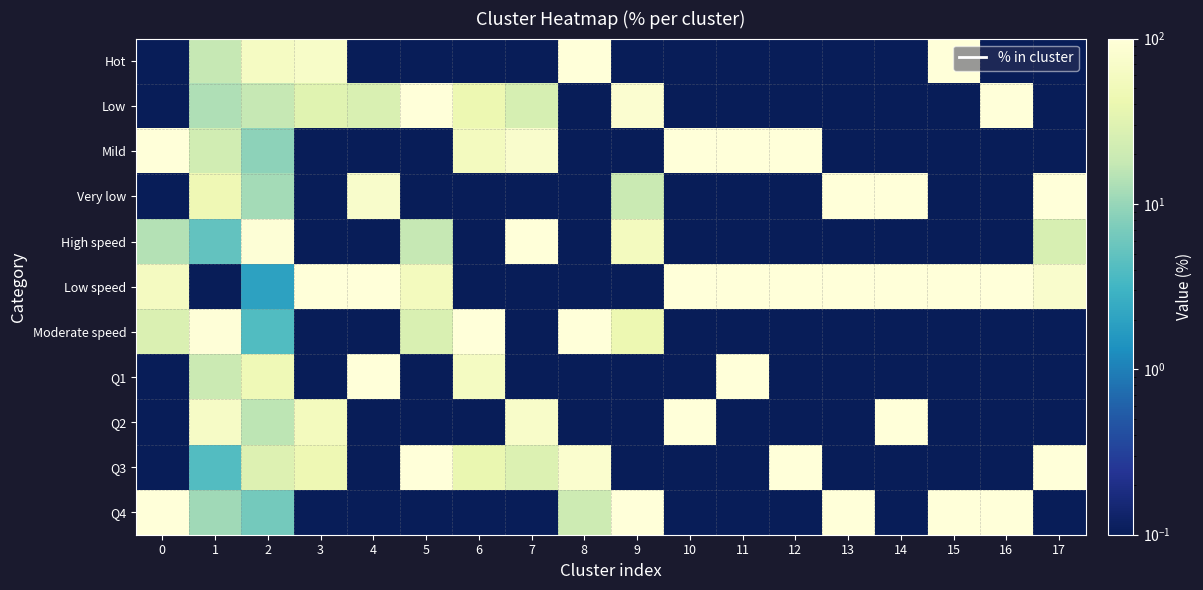

Reading left to right, extract all data points from this chart.

Hot: 0=0.0	1=17.6	2=62.0	3=68.6	4=0.0	5=0.0	6=0.0	7=0.0	8=100.0	9=0.0	10=0.0	11=0.0	12=0.0	13=0.0	14=0.0	15=100.0	16=0.0	17=0.0
Low: 0=0.0	1=13.2	2=17.5	3=31.4	4=27.1	5=100.0	6=42.7	7=24.6	8=0.0	9=80.7	10=0.0	11=0.0	12=0.0	13=0.0	14=0.0	15=0.0	16=100.0	17=0.0
Mild: 0=100.0	1=22.5	2=8.9	3=0.0	4=0.0	5=0.0	6=57.3	7=75.4	8=0.0	9=0.0	10=100.0	11=100.0	12=100.0	13=0.0	14=0.0	15=0.0	16=0.0	17=0.0
Very low: 0=0.0	1=46.6	2=11.6	3=0.0	4=72.9	5=0.0	6=0.0	7=0.0	8=0.0	9=19.3	10=0.0	11=0.0	12=0.0	13=100.0	14=100.0	15=0.0	16=0.0	17=100.0
High speed: 0=14.1	1=5.1	2=94.0	3=0.0	4=0.0	5=17.5	6=0.0	7=100.0	8=0.0	9=57.2	10=0.0	11=0.0	12=0.0	13=0.0	14=0.0	15=0.0	16=0.0	17=25.5
Low speed: 0=58.4	1=0.0	2=2.0	3=100.0	4=100.0	5=55.6	6=0.0	7=0.0	8=0.0	9=0.0	10=100.0	11=100.0	12=100.0	13=100.0	14=100.0	15=100.0	16=100.0	17=74.5
Moderate speed: 0=27.6	1=94.9	2=4.0	3=0.0	4=0.0	5=26.9	6=100.0	7=0.0	8=100.0	9=42.8	10=0.0	11=0.0	12=0.0	13=0.0	14=0.0	15=0.0	16=0.0	17=0.0
Q1: 0=0.0	1=19.7	2=48.2	3=0.0	4=100.0	5=0.0	6=60.8	7=0.0	8=0.0	9=0.0	10=0.0	11=100.0	12=0.0	13=0.0	14=0.0	15=0.0	16=0.0	17=0.0
Q2: 0=0.0	1=65.0	2=15.8	3=55.2	4=0.0	5=0.0	6=0.0	7=71.2	8=0.0	9=0.0	10=100.0	11=0.0	12=0.0	13=0.0	14=100.0	15=0.0	16=0.0	17=0.0
Q3: 0=0.0	1=4.1	2=29.4	3=44.8	4=0.0	5=100.0	6=39.2	7=28.8	8=79.4	9=0.0	10=0.0	11=0.0	12=100.0	13=0.0	14=0.0	15=0.0	16=0.0	17=100.0
Q4: 0=100.0	1=11.2	2=6.5	3=0.0	4=0.0	5=0.0	6=0.0	7=0.0	8=20.6	9=100.0	10=0.0	11=0.0	12=0.0	13=100.0	14=0.0	15=100.0	16=100.0	17=0.0